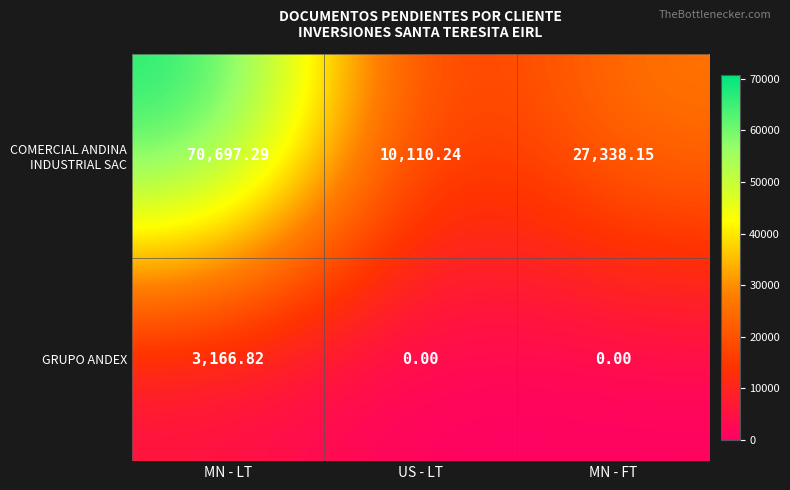

At which category is the sum across all series the highest?

MN - LT